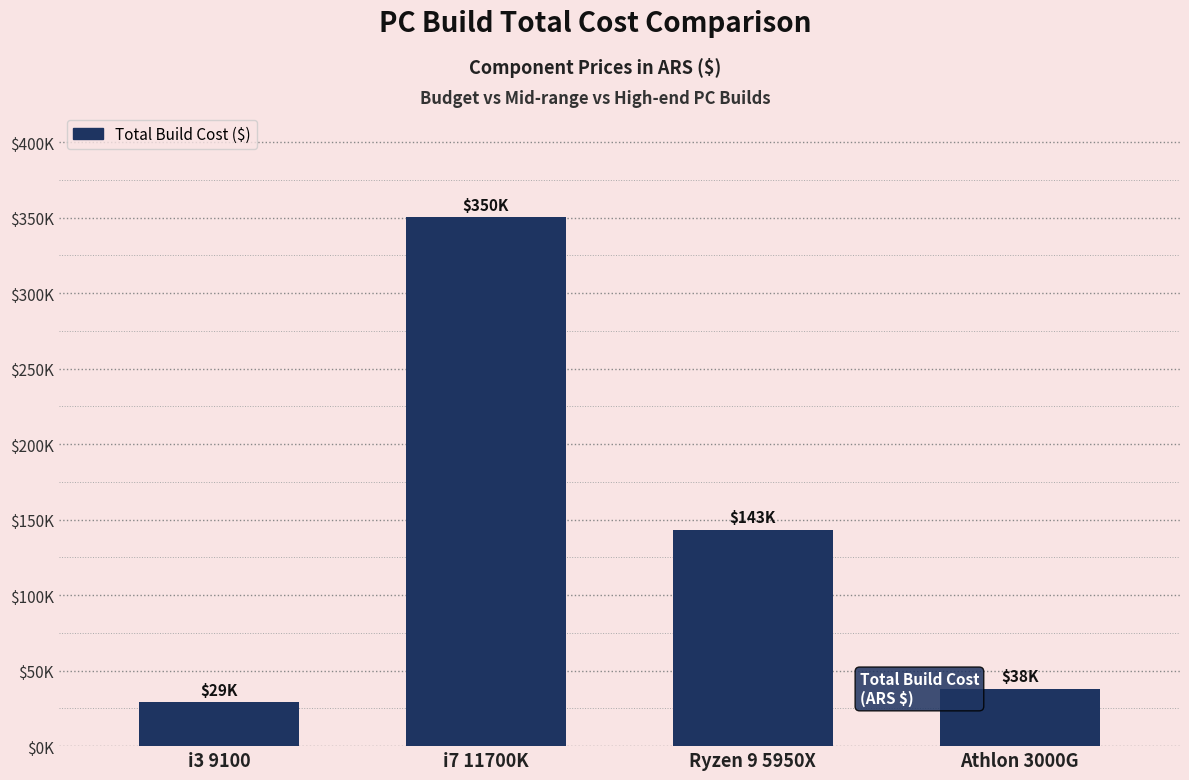

What is the difference between the maximum and minimum values?

320950